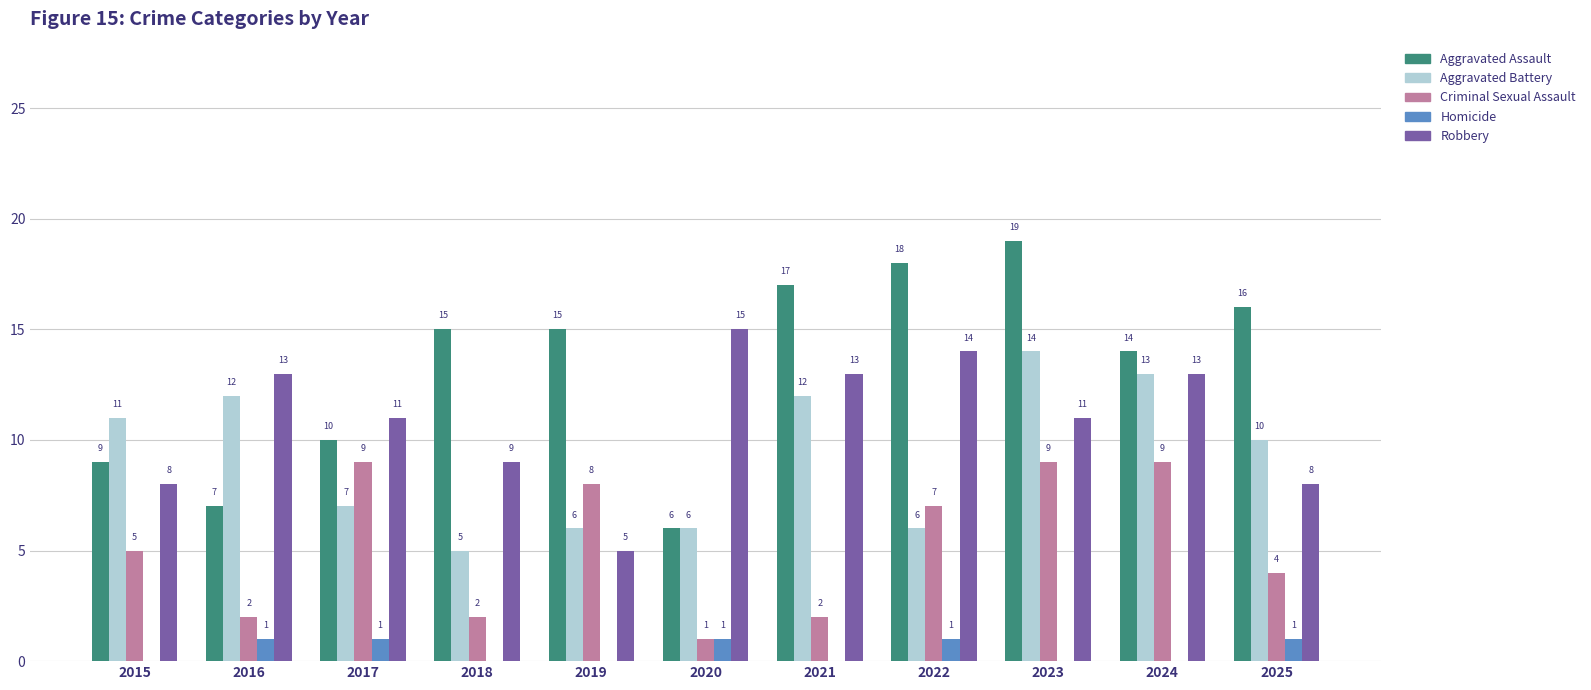

How many groups of bars are there?

11